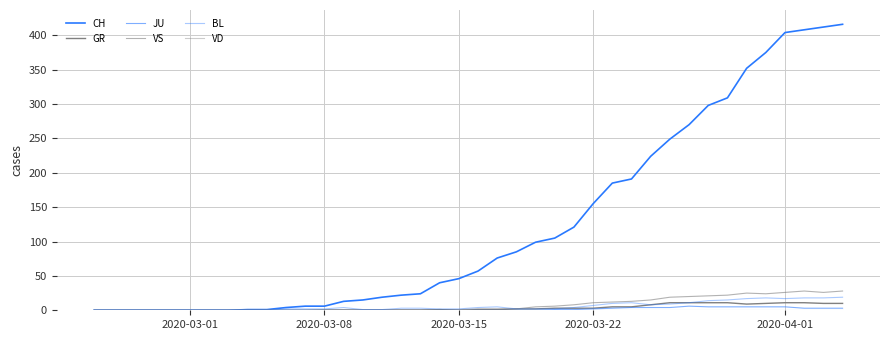

Does the chart have visible grid lines?

Yes